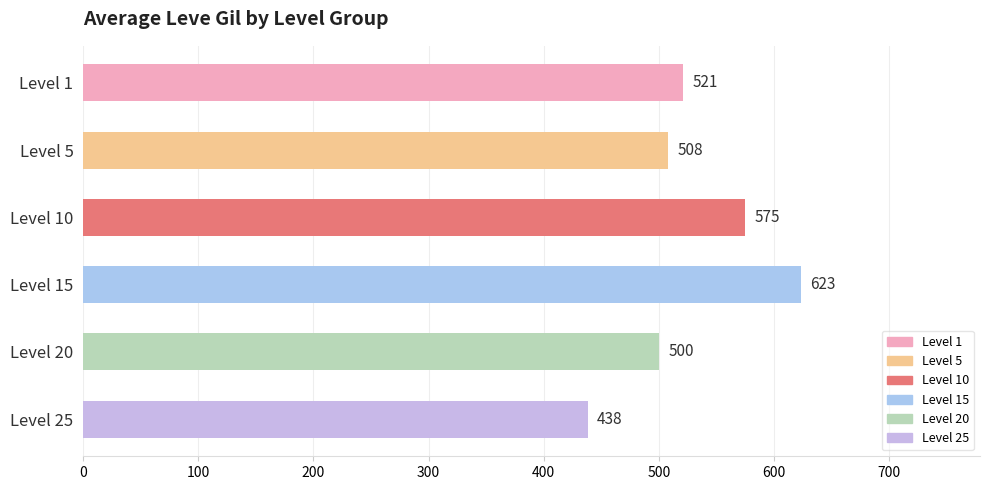

Reading top to bottom, list all the values displayed in this chart.

Level 1=521	Level 5=508	Level 10=575	Level 15=623	Level 20=500	Level 25=438